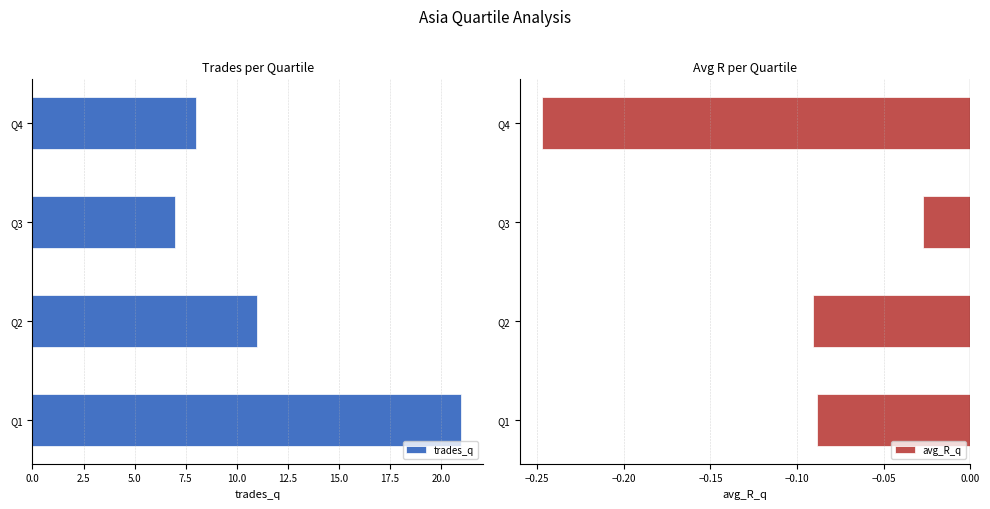

What is the average value of the trades_q series?

11.8